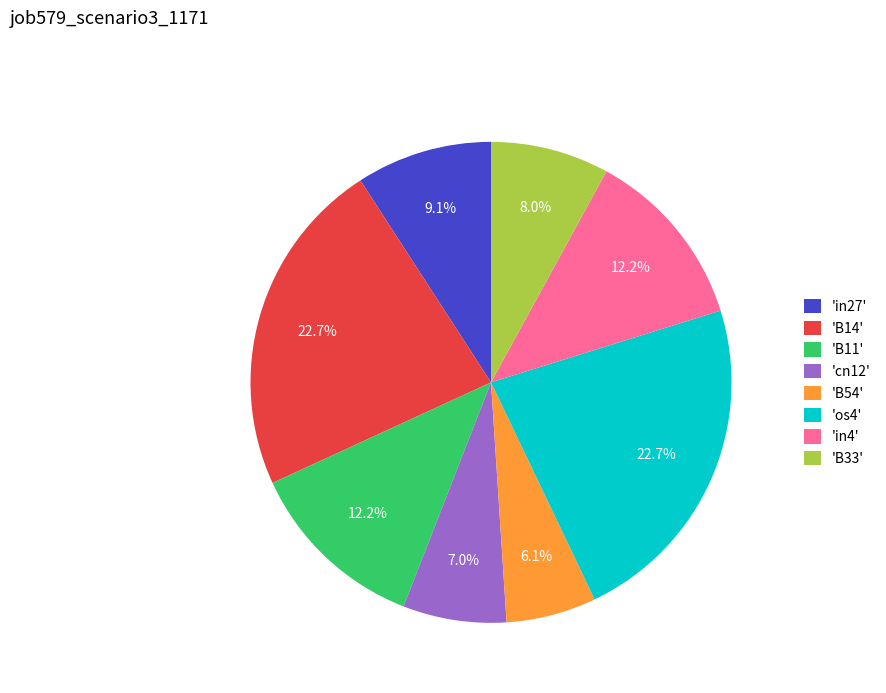

To the nearest percent, what is the difference between the largest and smallest slice percentages?

17%